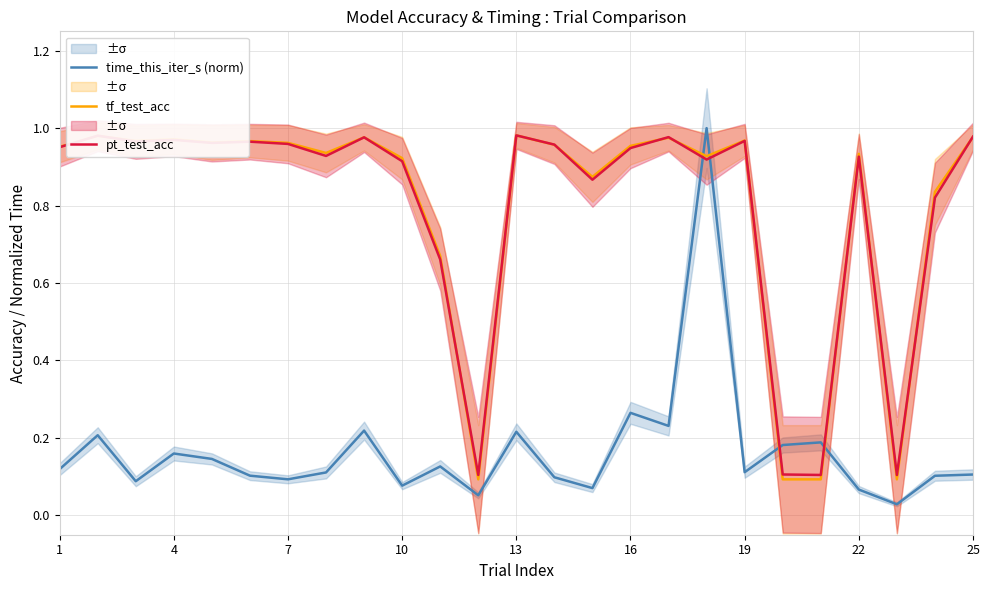

True or false: pt_test_acc and time_this_iter_s (norm) cross at least once.

True